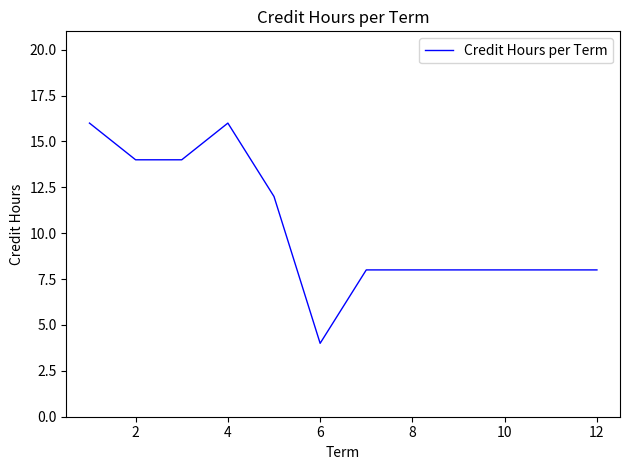

Reading left to right, list all the values displayed in this chart.

16	14	14	16	12	4	8	8	8	8	8	8